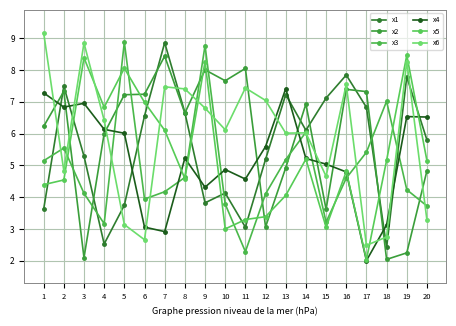

What is the sum of the x3 values at 2 and 19?

9.8